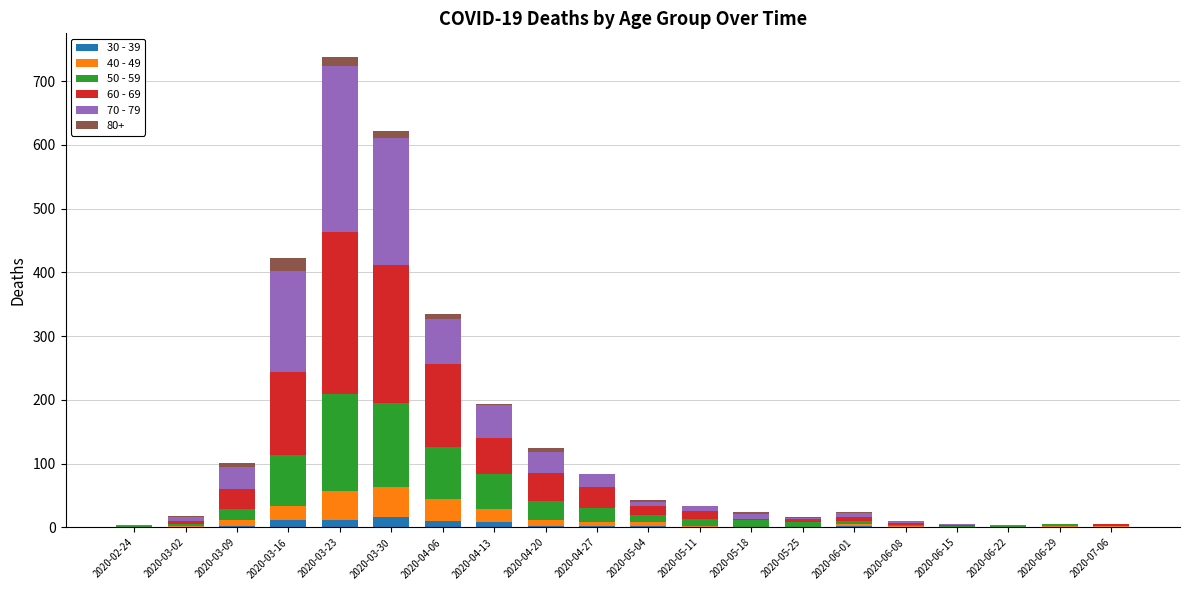

What is the sum of the 30 - 39 values at 2020-04-13 and 2020-03-23?

21